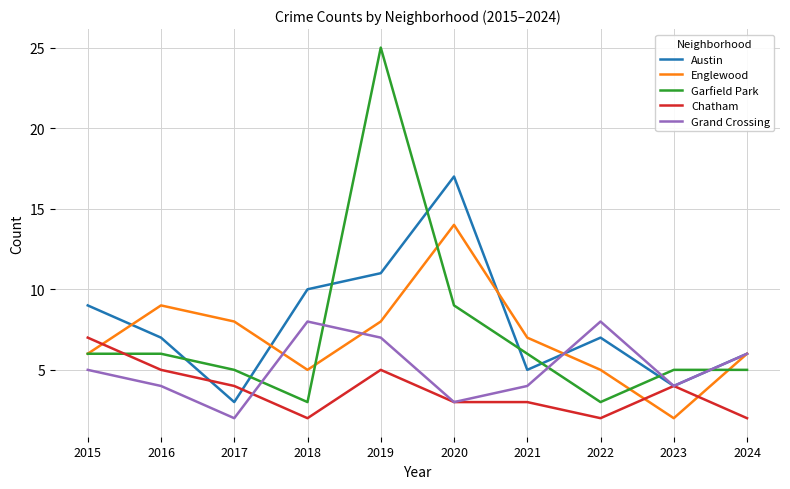

True or false: Chatham and Austin intersect in this chart.

True